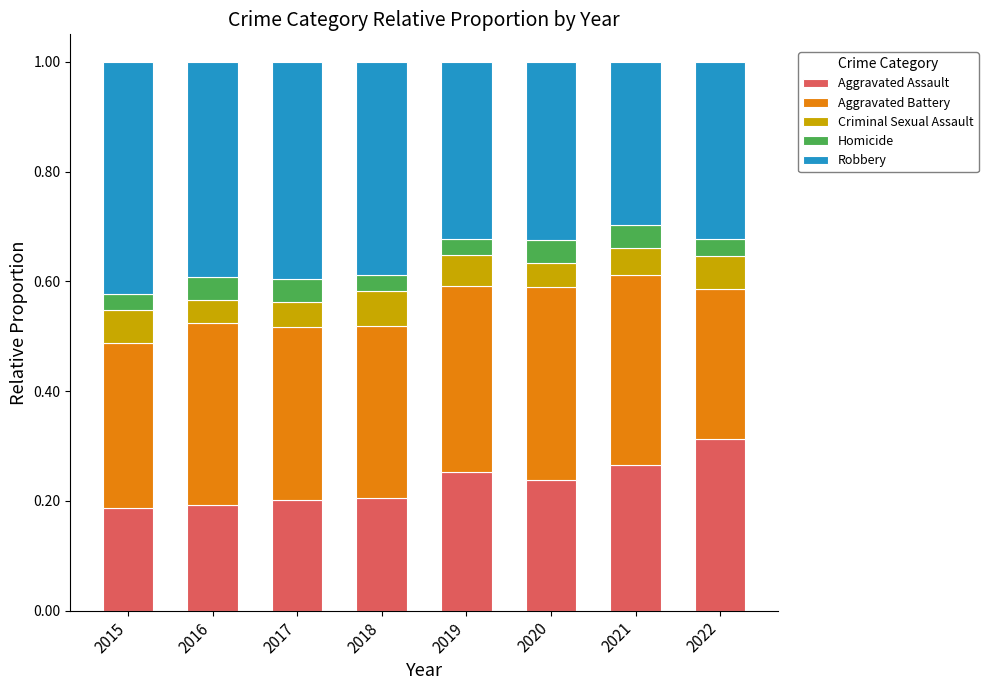

What are all the series names shown in the legend?

Aggravated Assault, Aggravated Battery, Criminal Sexual Assault, Homicide, Robbery